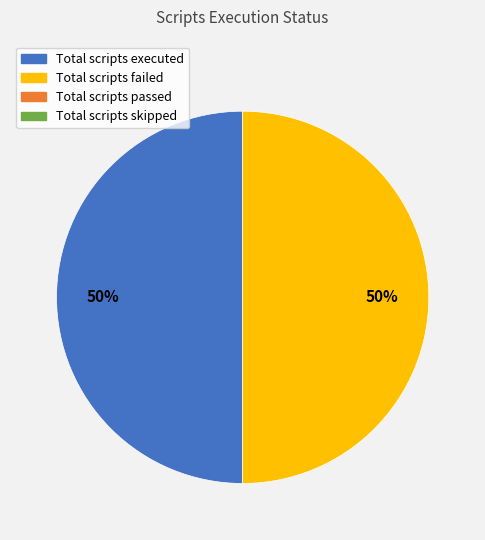

To the nearest percent, what is the average slice percentage?

50%